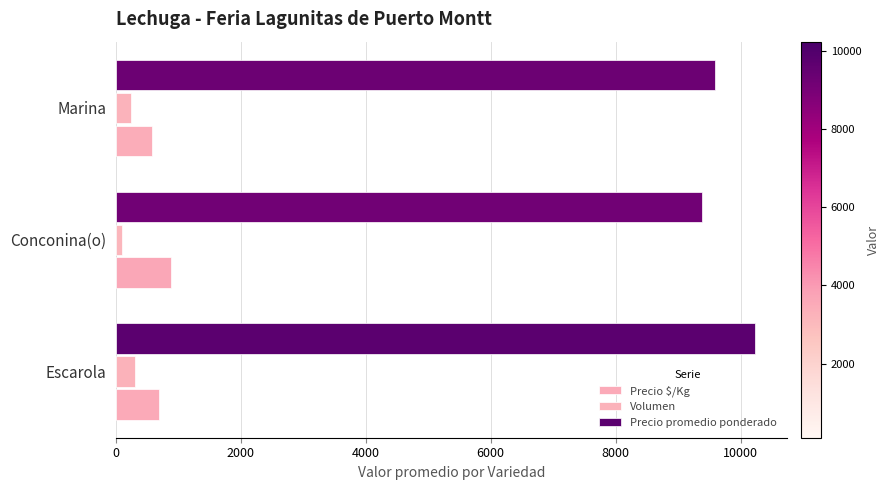

How many values in the Precio promedio ponderado series are below 9583?

1